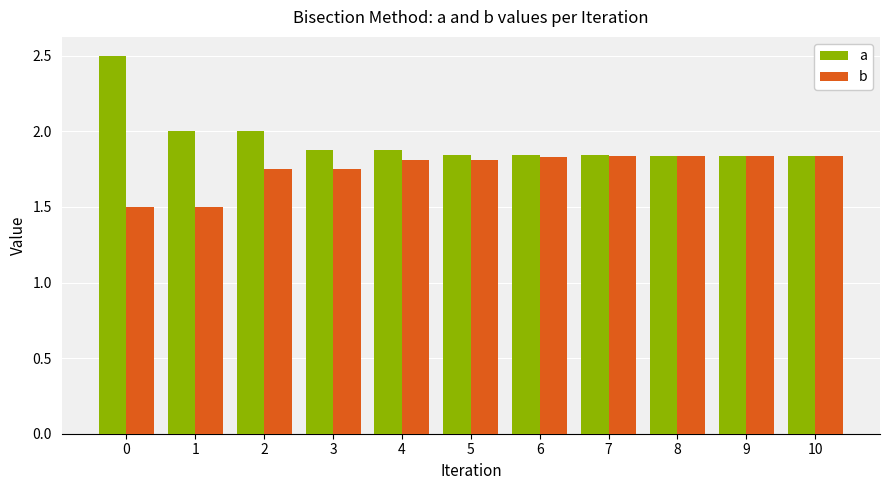

Which series has the largest total across all categories?

a